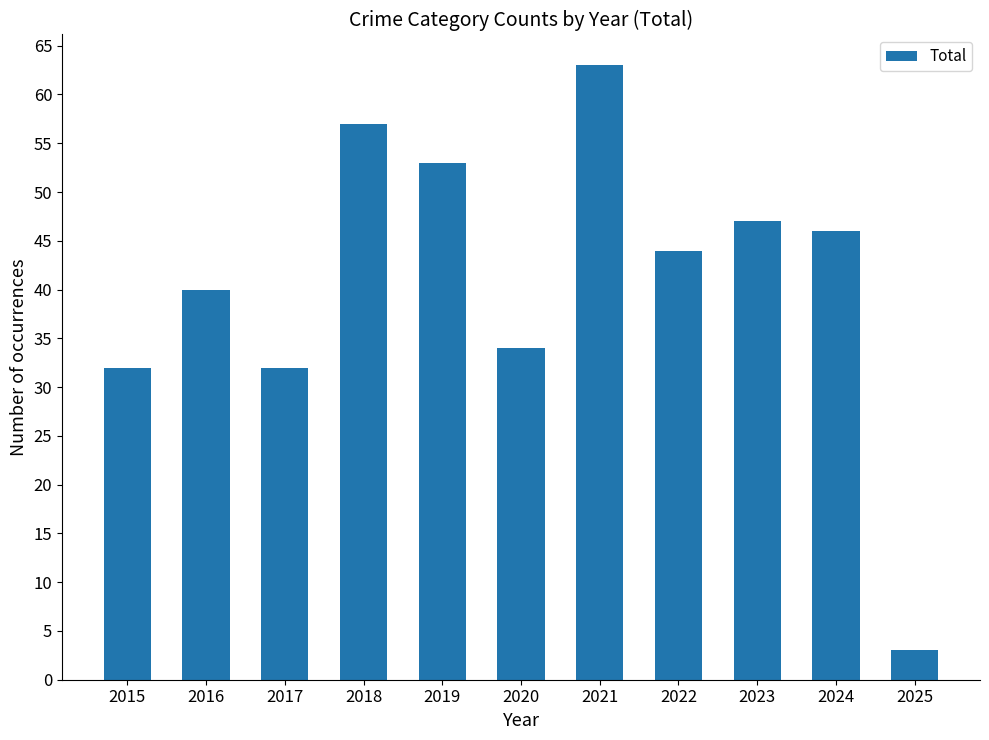

The value at 2022 is 75. True or false?

False